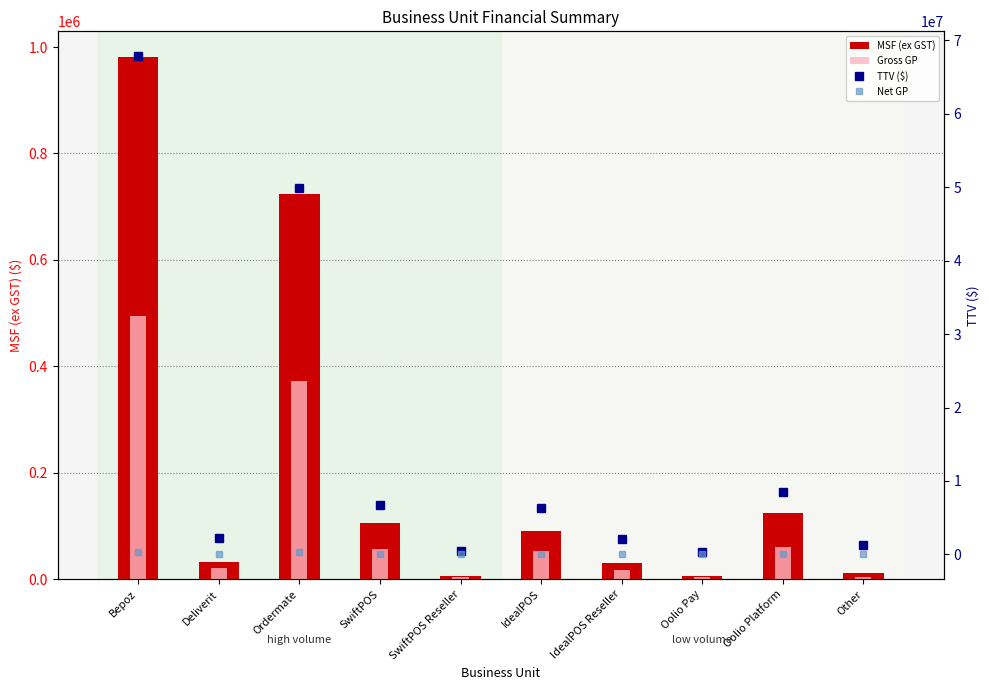

Is the value of Gross GP at Oolio Platform greater than the value of TTV ($) at SwiftPOS Reseller?

No